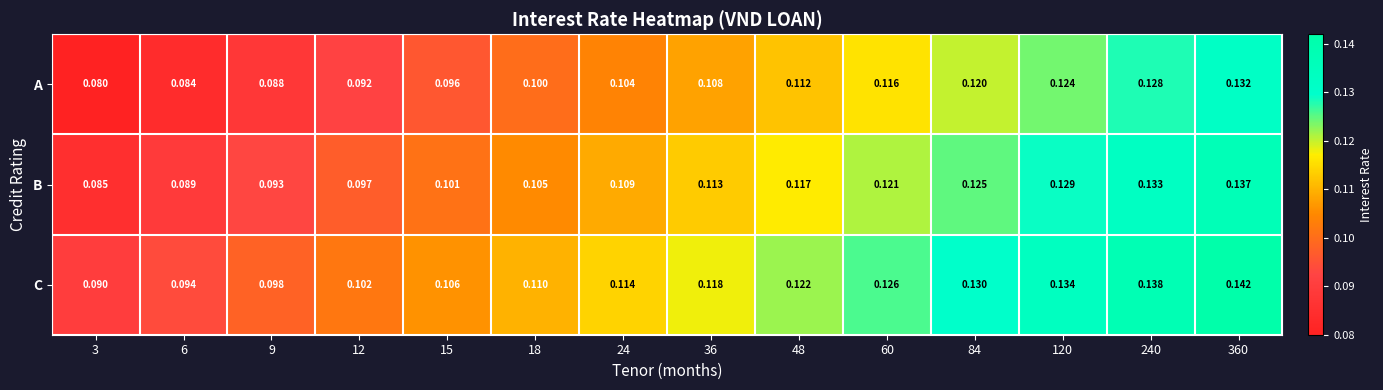

Which series has the largest total across all categories?

C